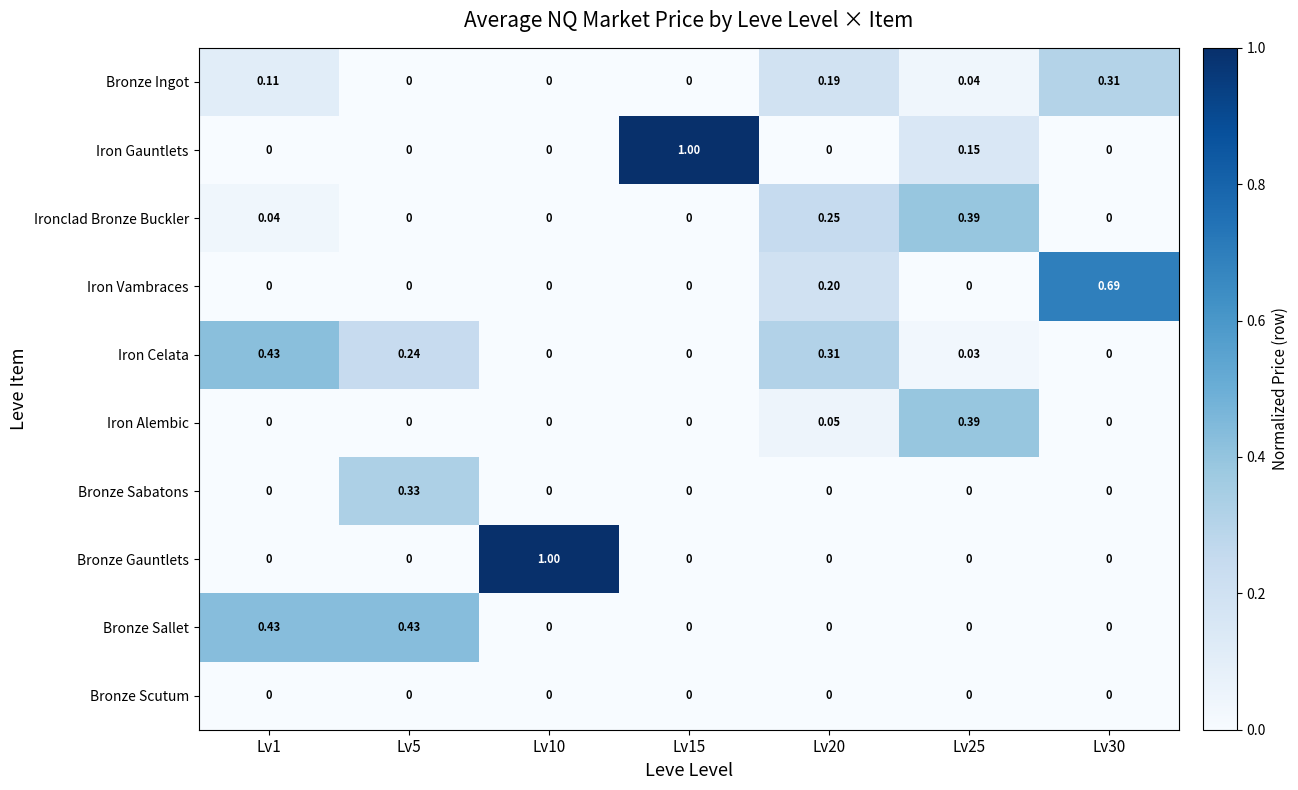

Between Lv5 and Lv10, which series saw the biggest shift?

Bronze Gauntlets